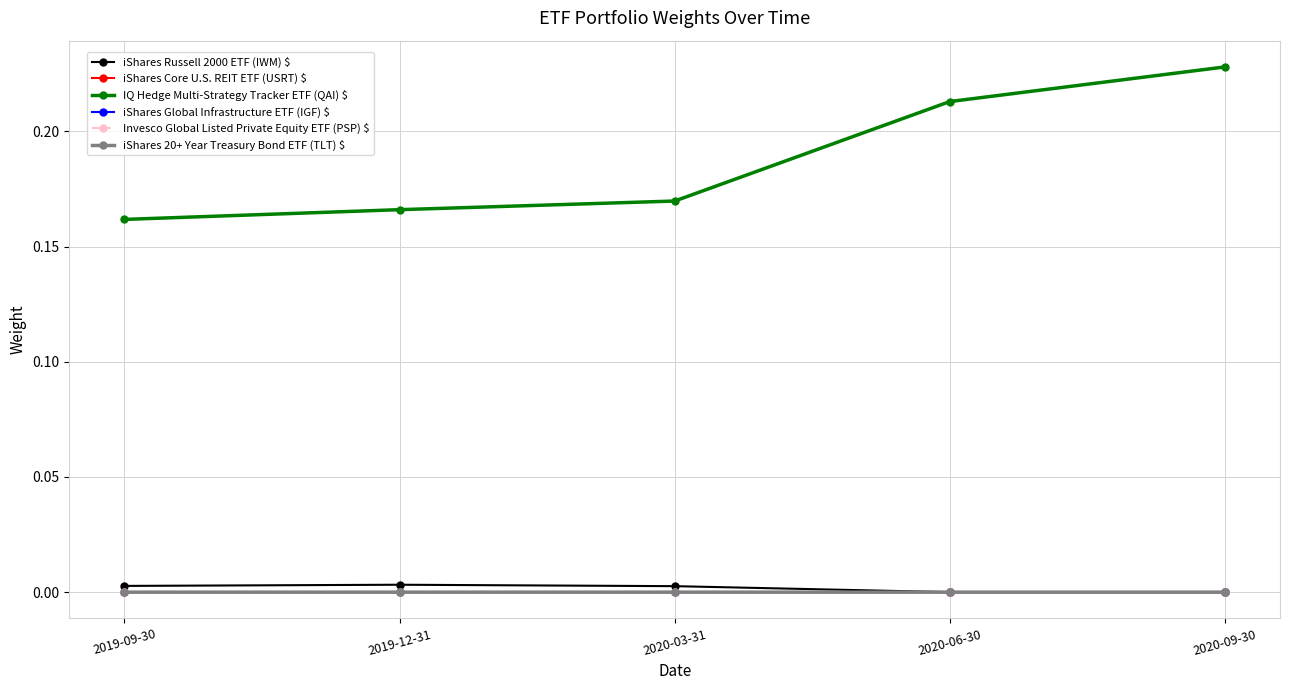

The value of Invesco Global Listed Private Equity ETF (PSP) $ at 2020-06-30 is 0.0. True or false?

True